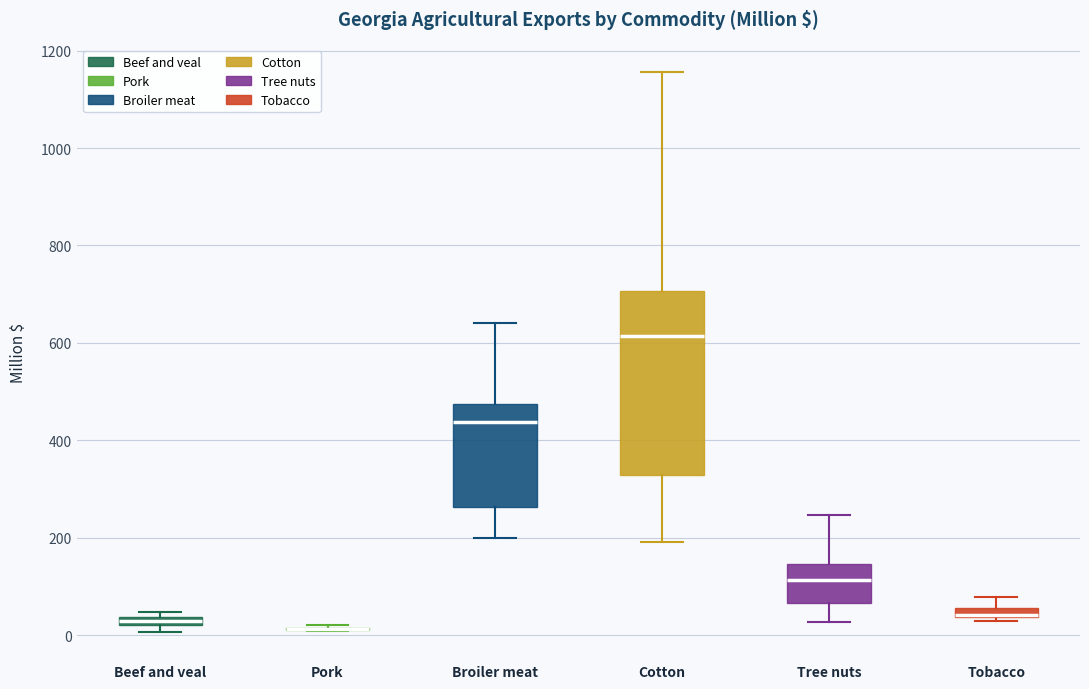

Comparing the boxes themselves (not the whiskers), which one is the tallest?

Cotton